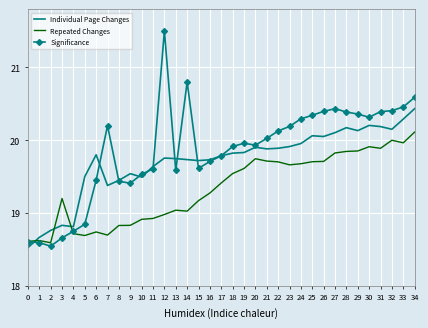

Which category has the highest value in the Repeated Changes series?

34